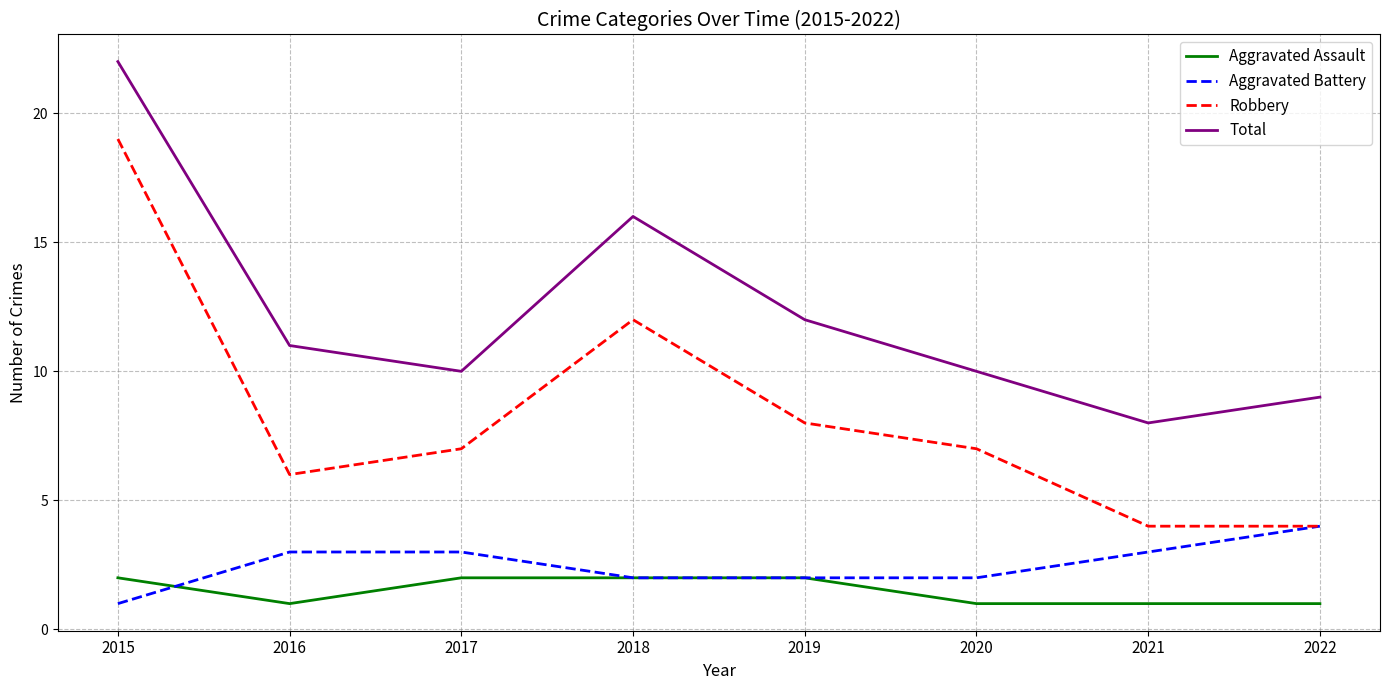

Rank the series by their maximum value, from highest to lowest.

Total, Robbery, Aggravated Battery, Aggravated Assault